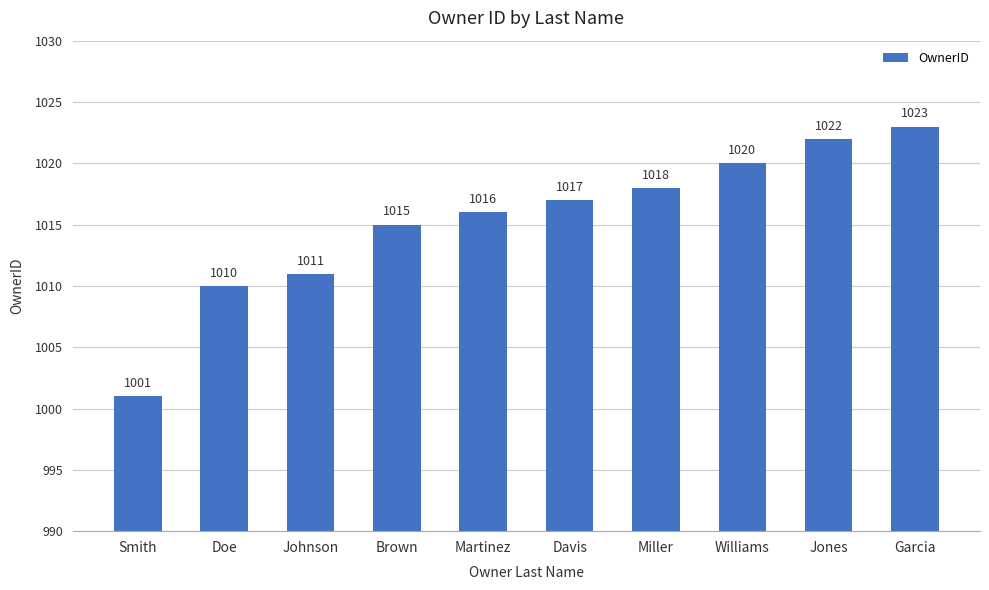

What is the label of the 2nd bar from the left?

Doe